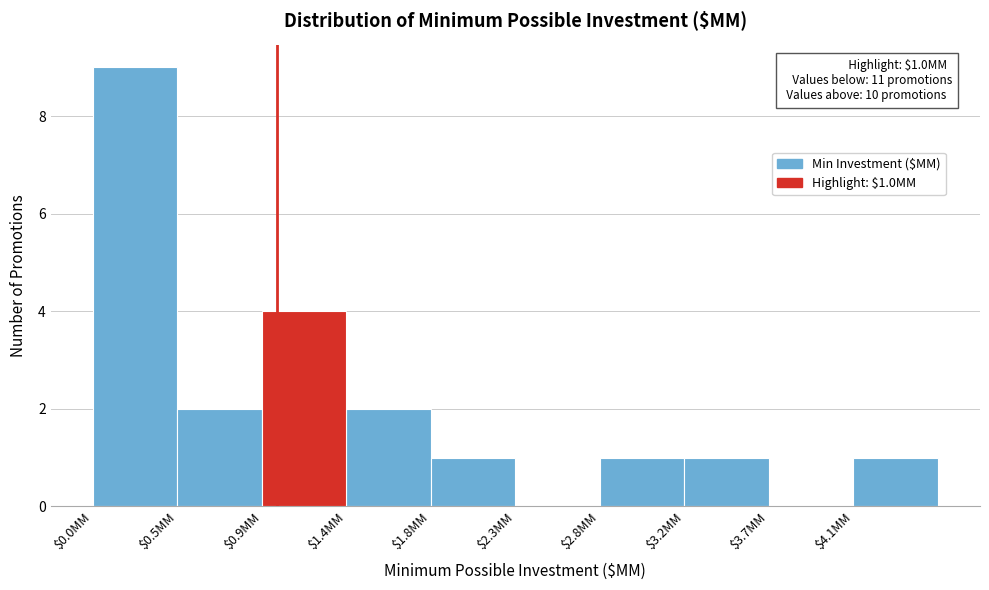

Over which range of the x-axis is the bar tallest?

0.00 to 0.46